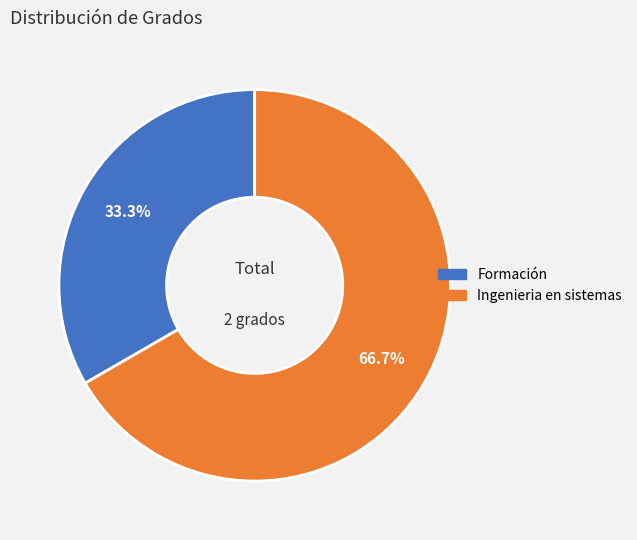

Count the number of slices in the pie.

2